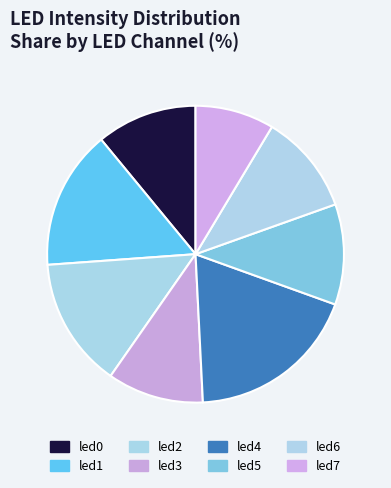

Does led4 account for over 50% of the chart?

No